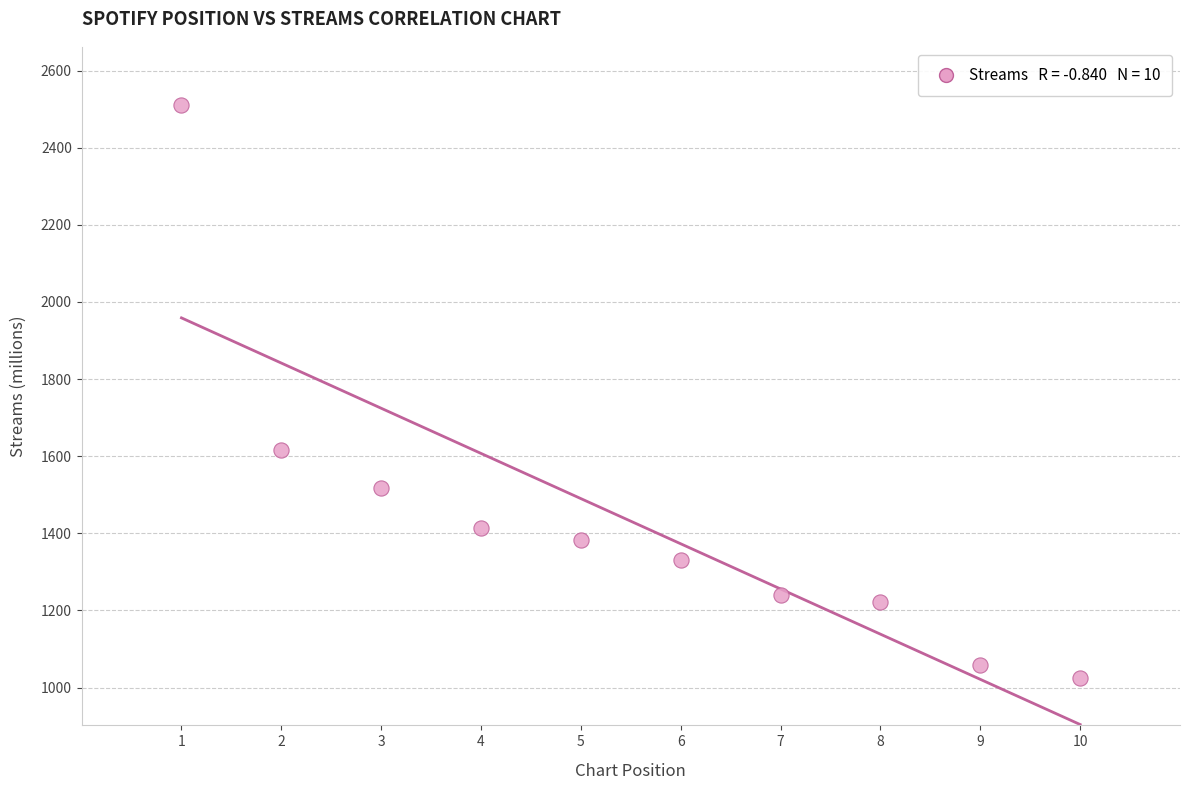

What Y value in the scatter plot is closest to 1767?

1617